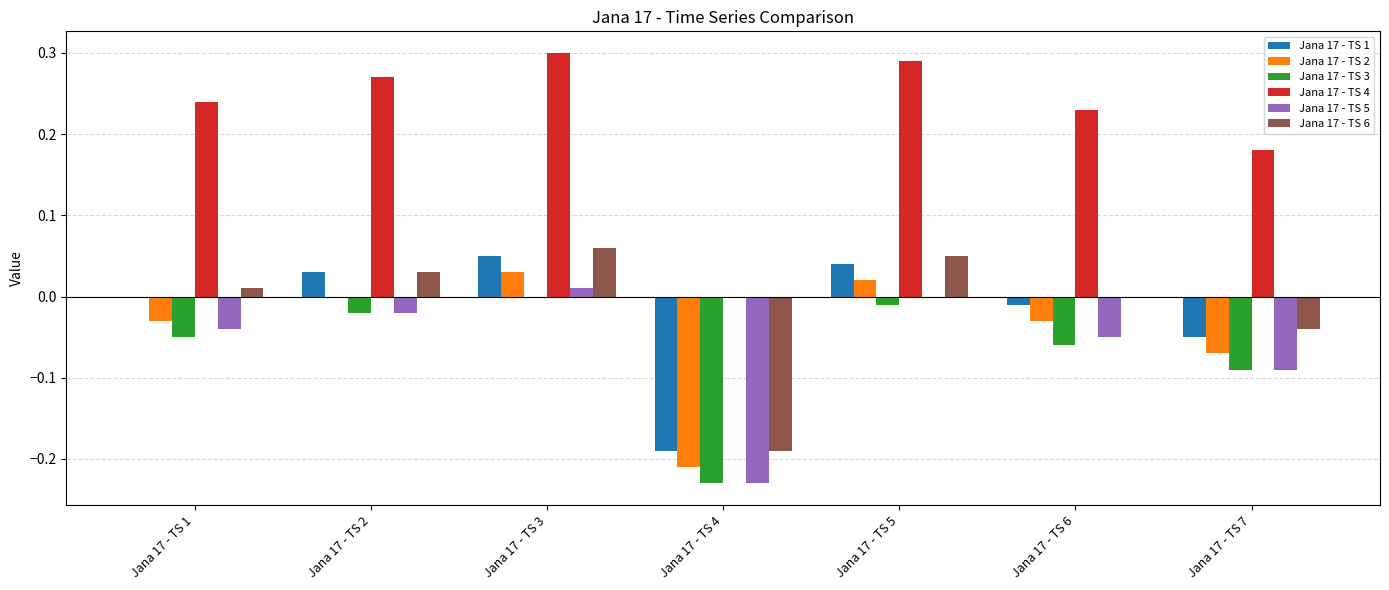

The Jana 17 - TS 4 series shows -0.1 at Jana 17 - TS 4. True or false?

False